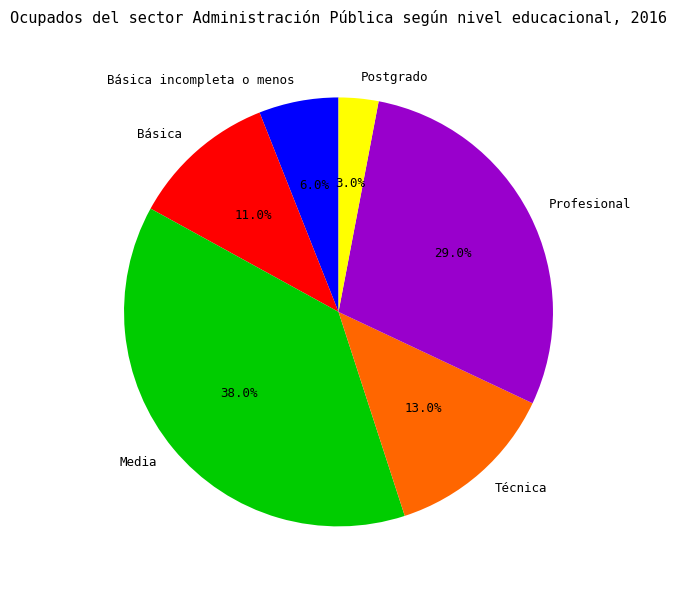

Is it true that Técnica is 23% of the pie?

False